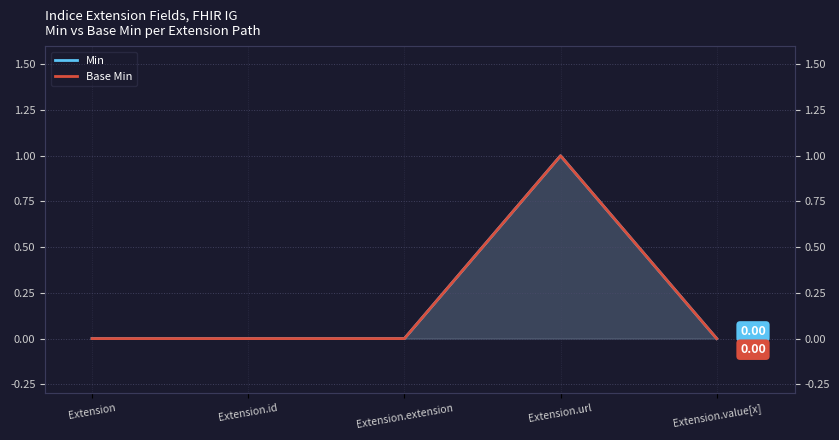

Reading left to right, what are all the values shown in this chart?

Min: 0	0	0	1	0
Base Min: 0	0	0	1	0